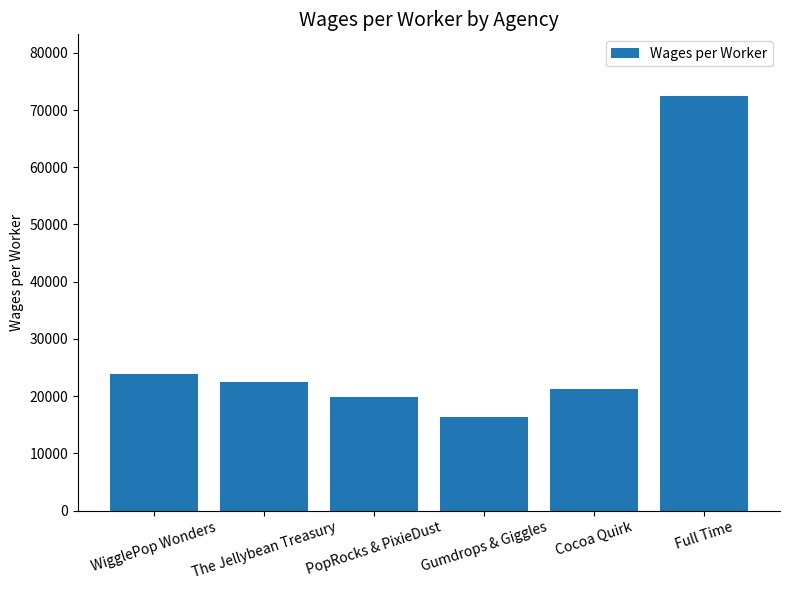

Where does the data first go above 22503?

WigglePop Wonders